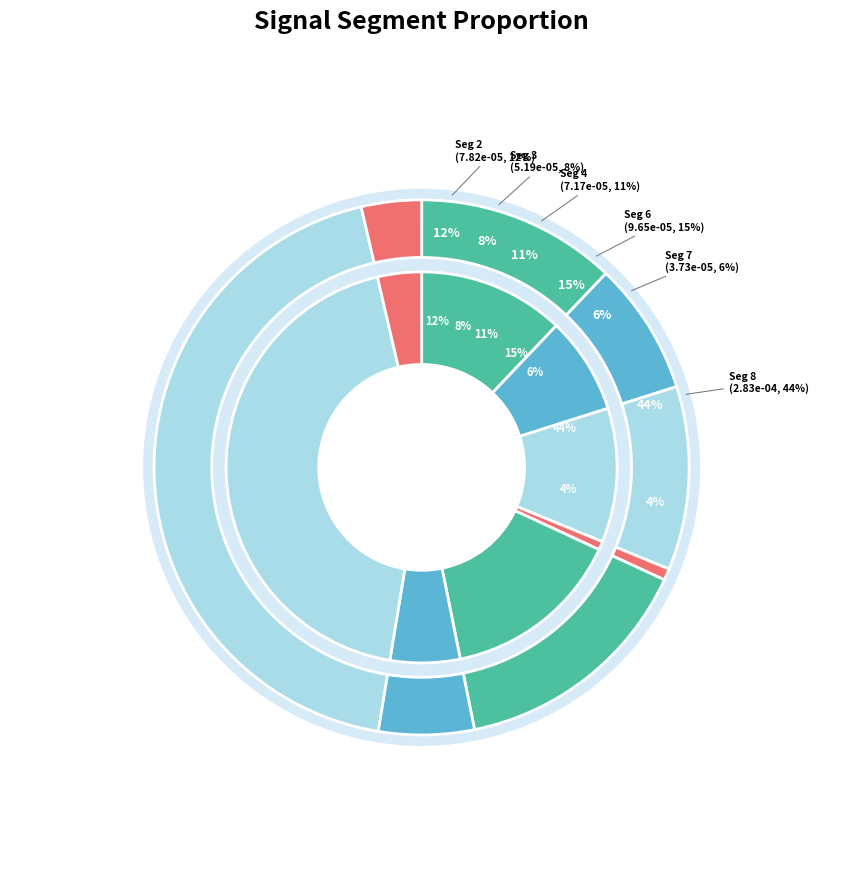

Does signal segment 1 represent more than half of the total?

No